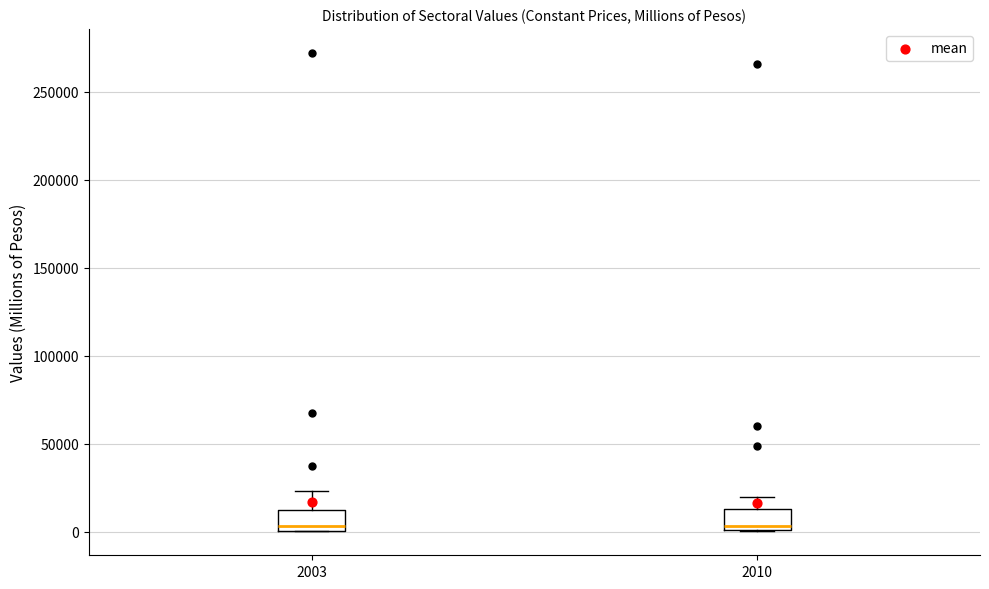

Reading left to right, read every box against the y-axis: the position of its median line, the range the box covers, and the ends of its whiskers. The values are not printed on the chart, so give them approximately, as read against the axis.

2003: median 5000, box 0 to 10000, whiskers 0 to 25000
2010: median 5000, box 0 to 15000, whiskers 0 to 20000